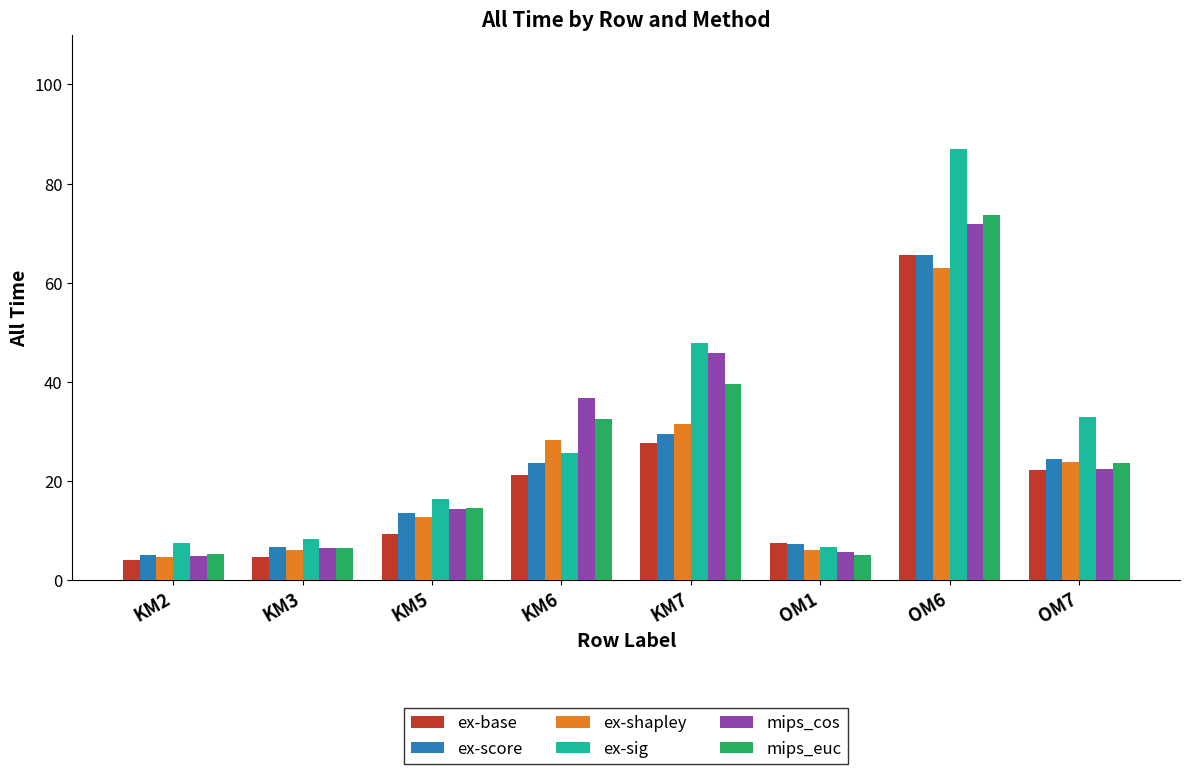

What are all the series names shown in the legend?

ex-base, ex-score, ex-shapley, ex-sig, mips_cos, mips_euc